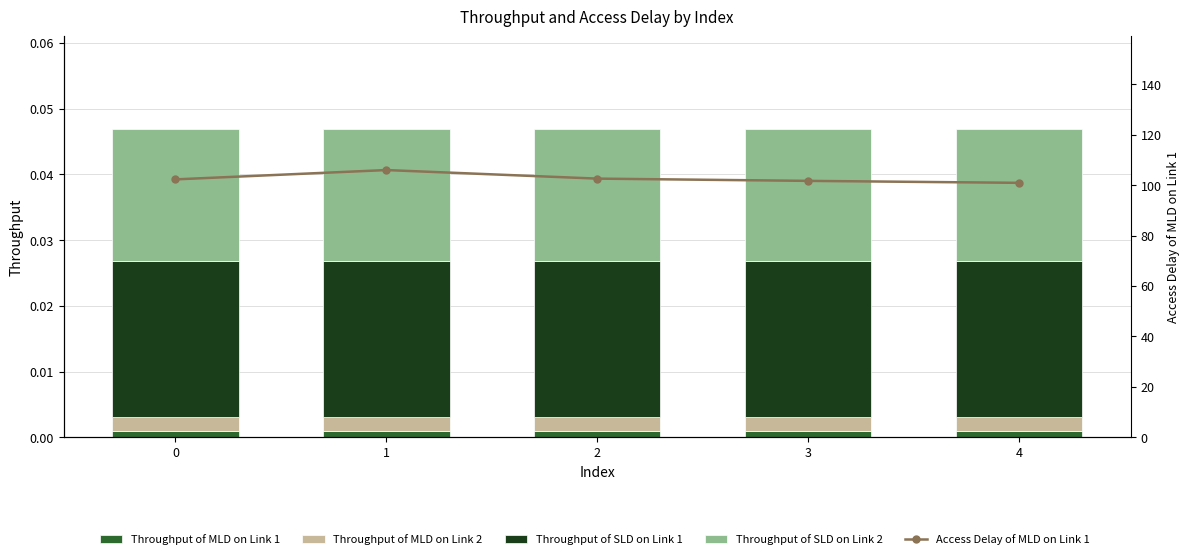

At 2, list the series in order from smallest to largest.

Throughput of MLD on Link 1, Throughput of MLD on Link 2, Throughput of SLD on Link 2, Throughput of SLD on Link 1, Access Delay of MLD on Link 1